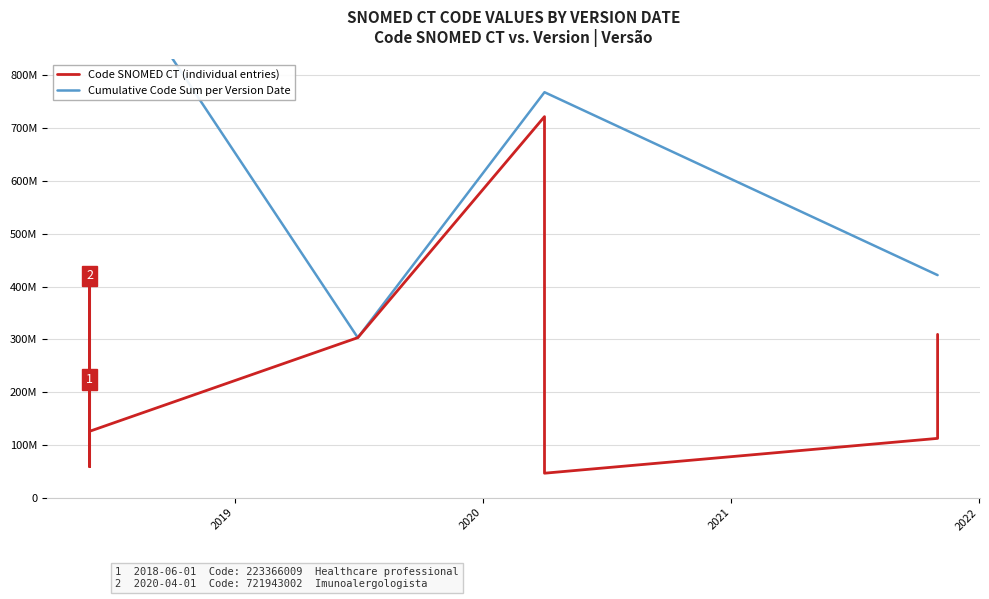

Approximately how many times larger is the value at 2020-04-01 compared to 2021-11-01?

6.4